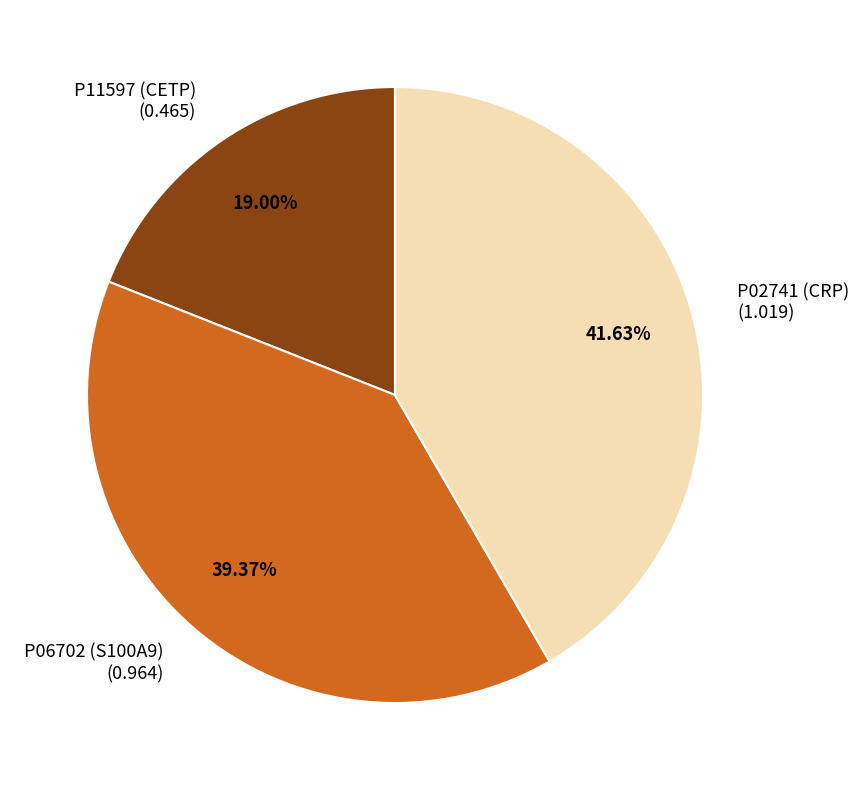

The P02741 (CRP) slice represents 50% of the pie. True or false?

False